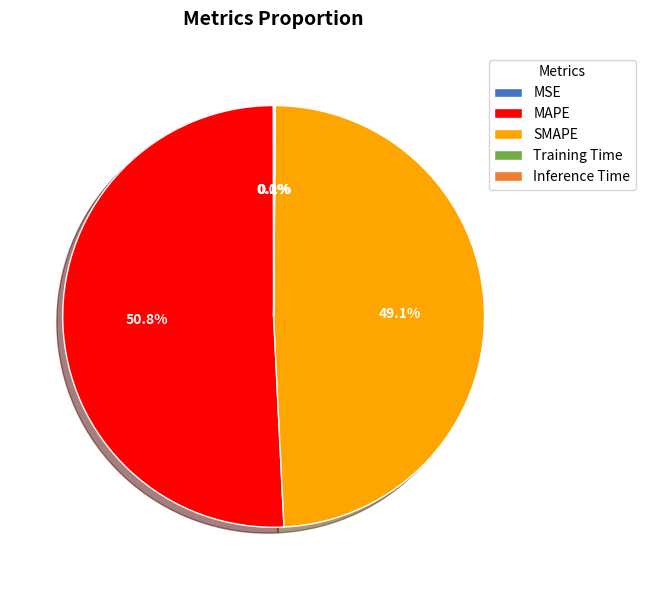

Which category accounts for the majority?

MAPE